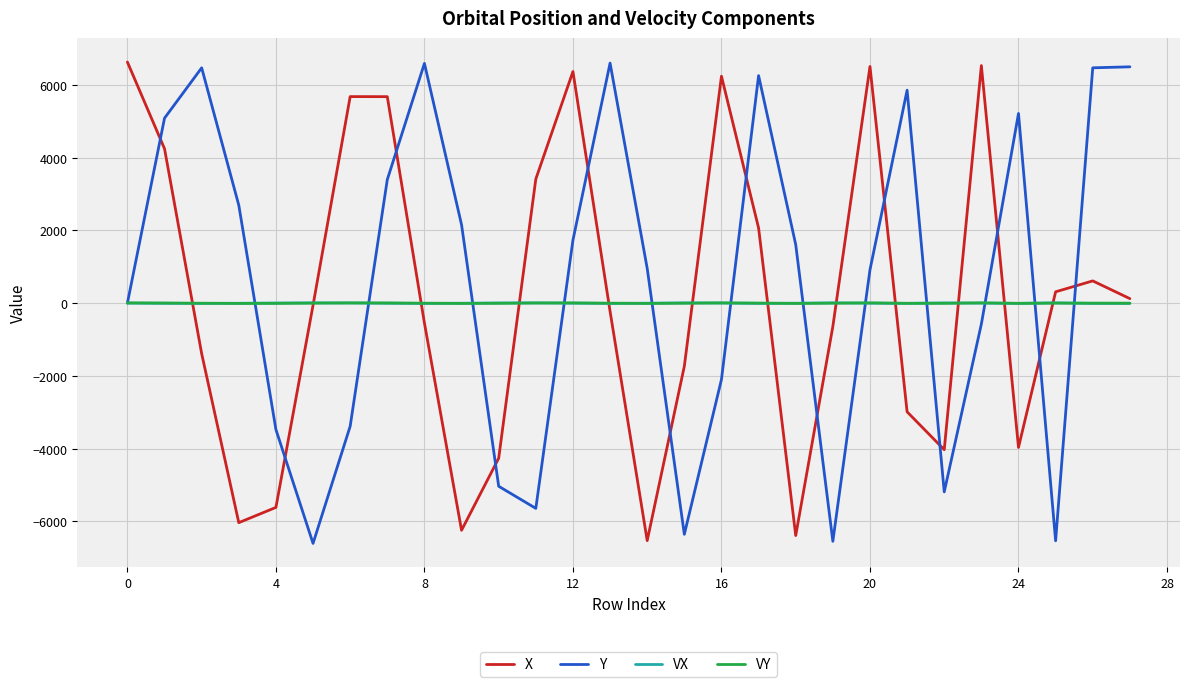

True or false: Y and X intersect in this chart.

True